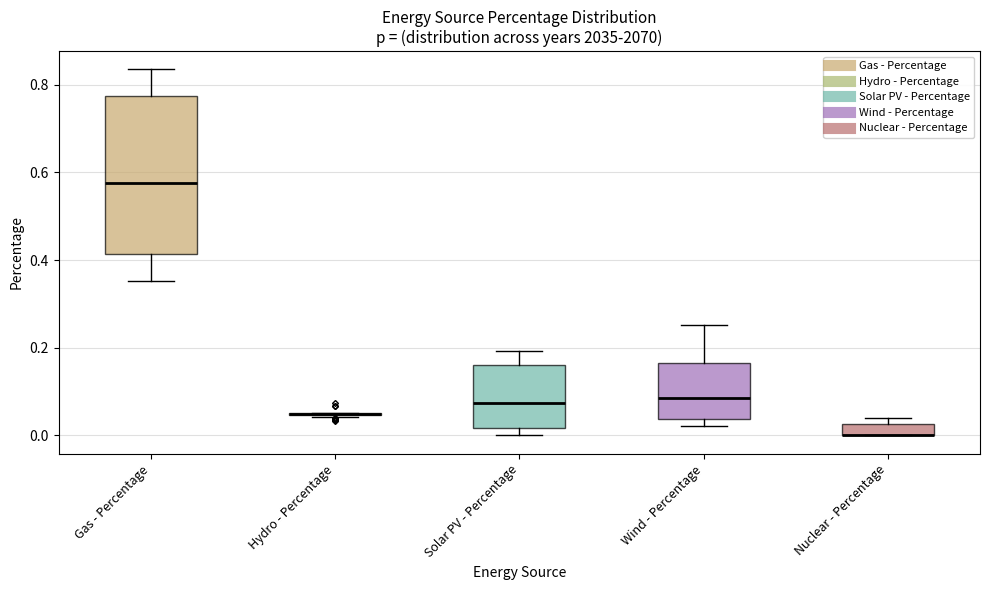

Which box is the tallest, from its lower edge to its upper edge?

Gas - Percentage